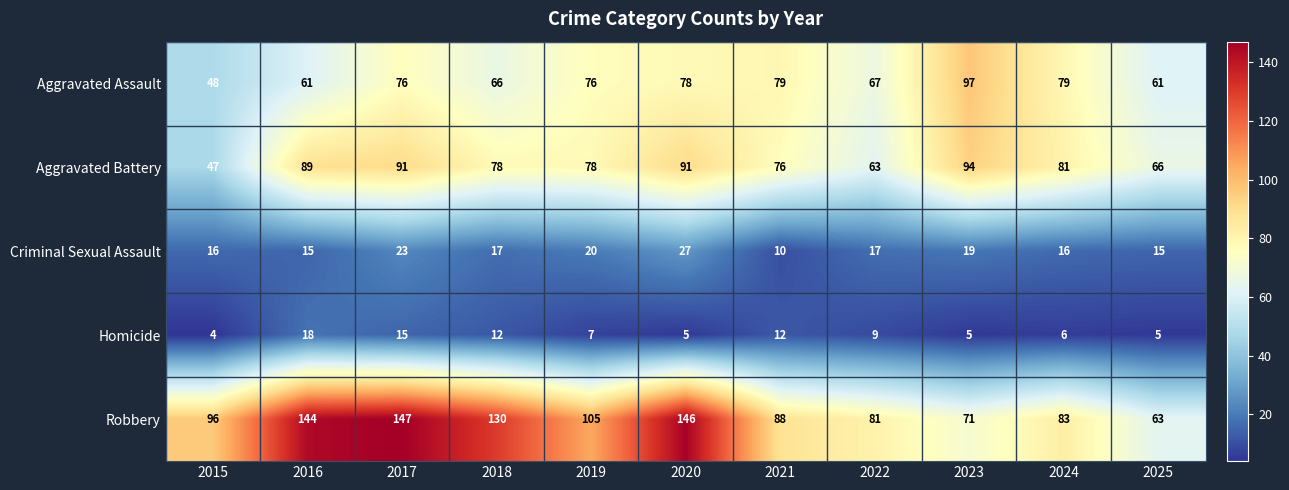

Which series has the largest total across all categories?

Robbery